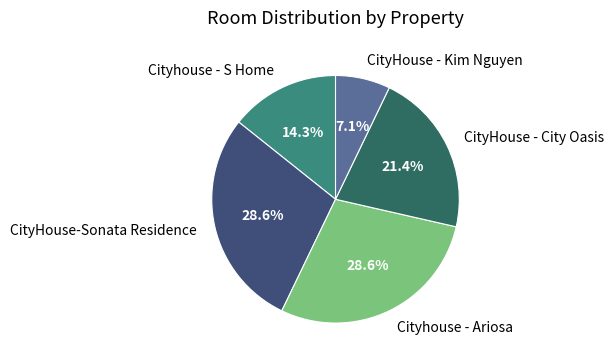

Which has a higher value, Cityhouse - S Home or Cityhouse - Ariosa?

Cityhouse - Ariosa